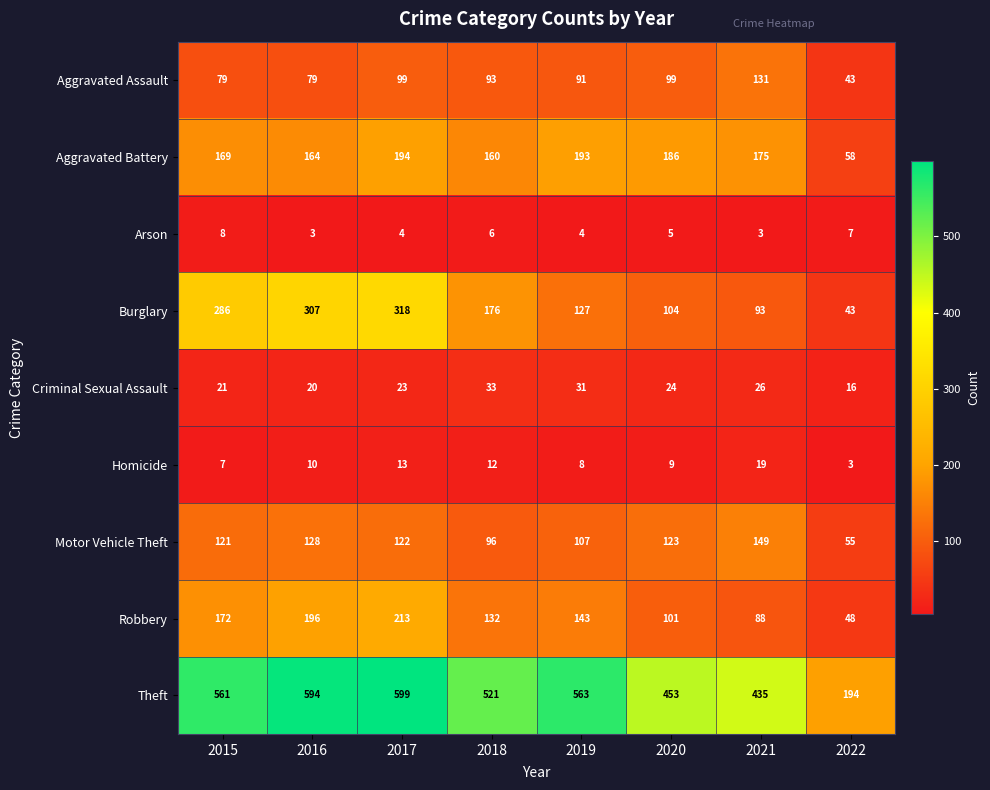

What is the highest value of the Robbery series?

213